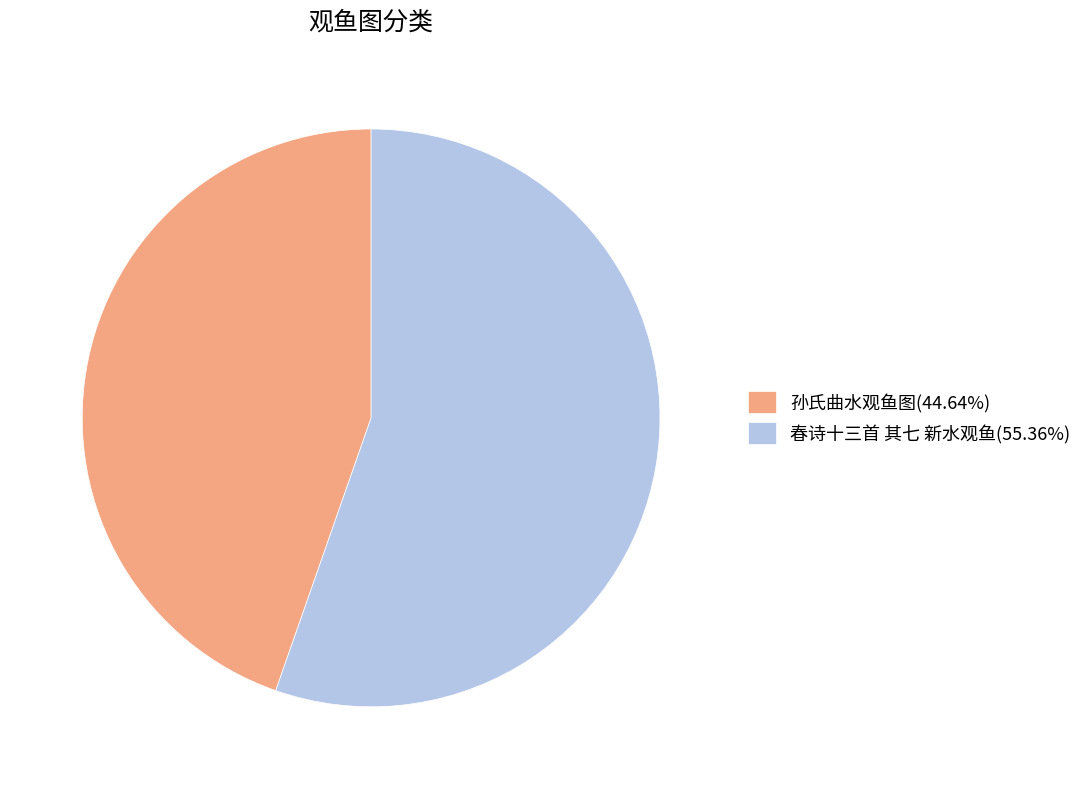

Approximately how many times larger is the value at 孙氏曲水观鱼图(44.64%) compared to 春诗十三首 其七 新水观鱼(55.36%)?

0.8